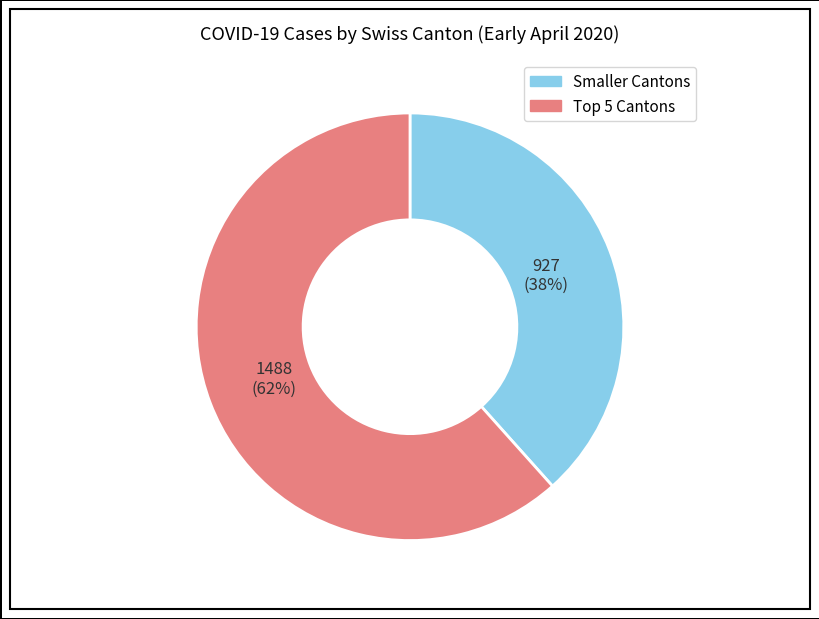

Count the number of slices in the pie.

2